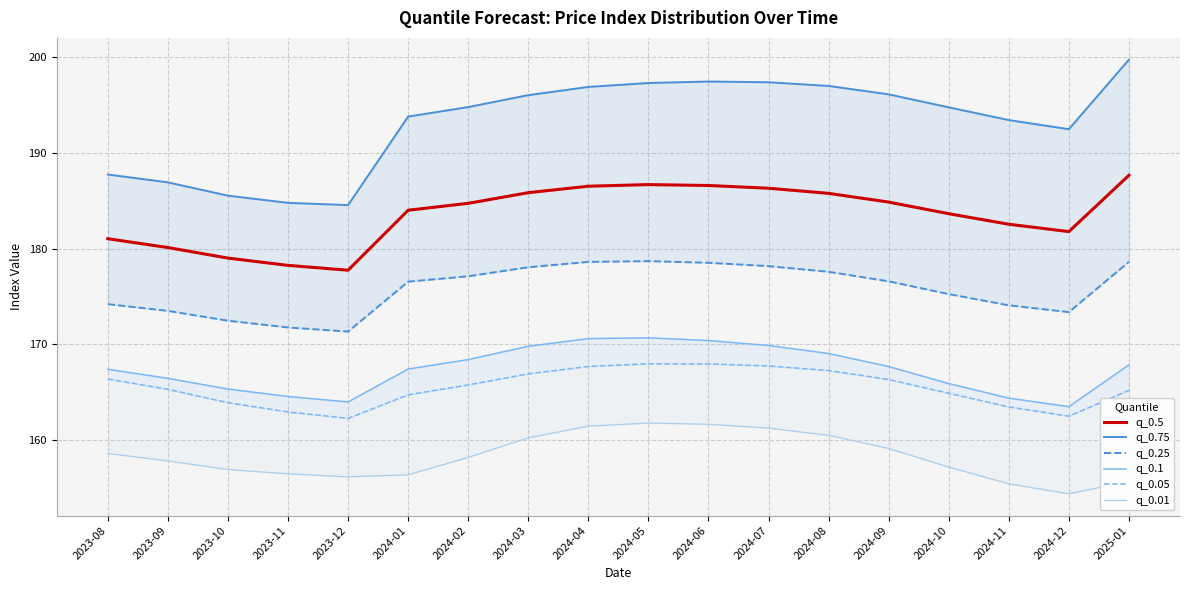

What are all the series names shown in the legend?

q_0.5, q_0.75, q_0.25, q_0.1, q_0.05, q_0.01